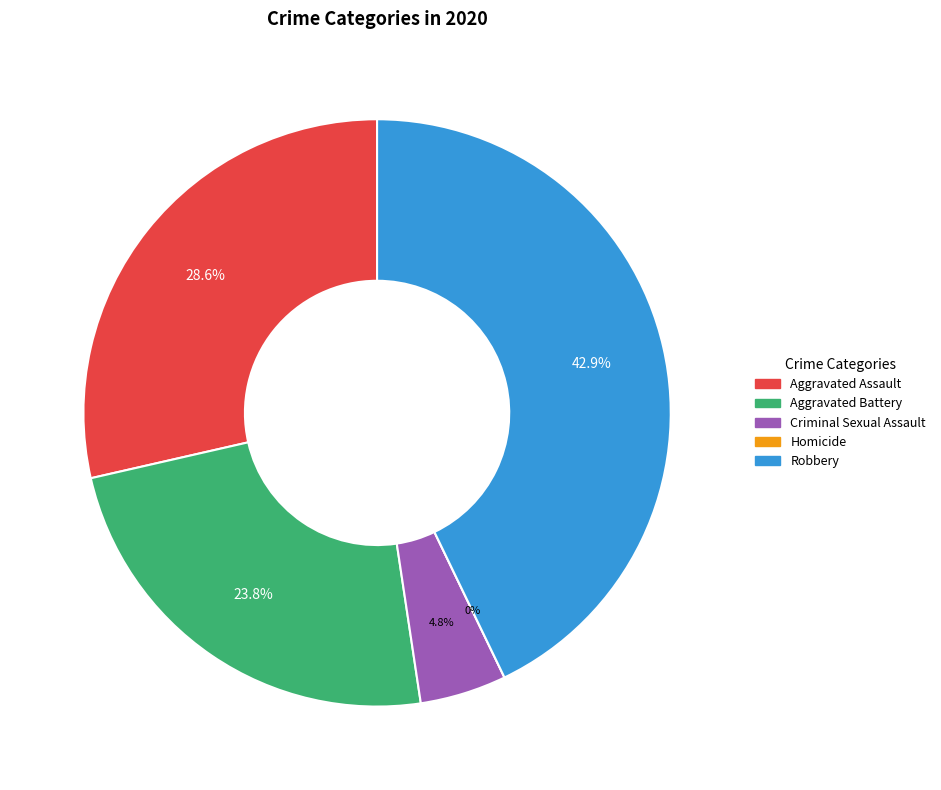

To the nearest percent, what percentage of the pie is Aggravated Battery?

24%